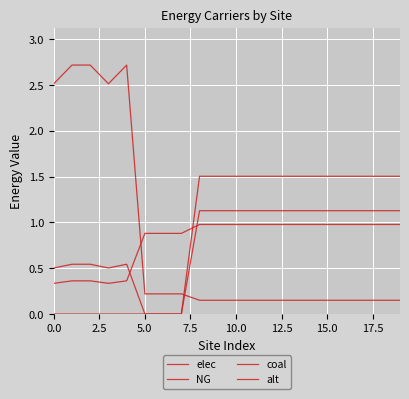

Does the chart display data point markers on the line(s)?

No